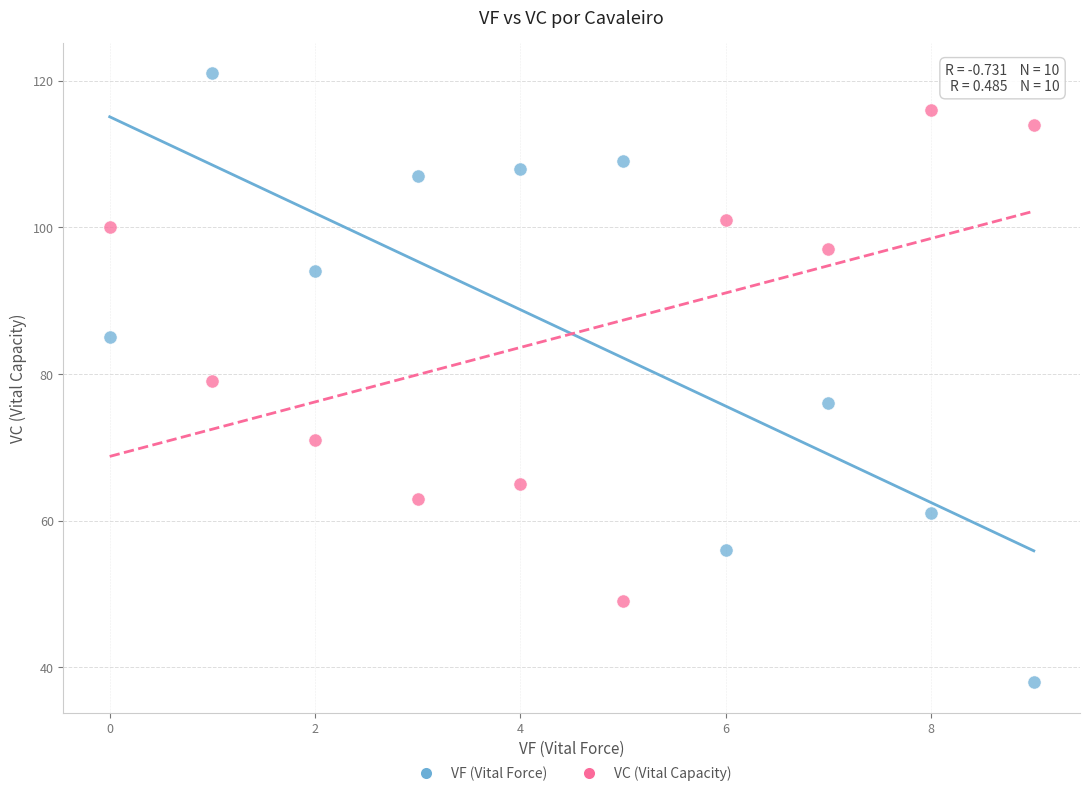

Across all data points, what is the range of Y values (max minus min)?

83